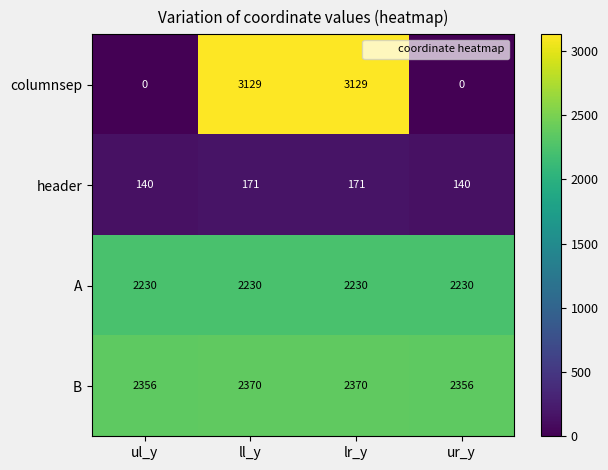

Count the number of data series in this chart.

4